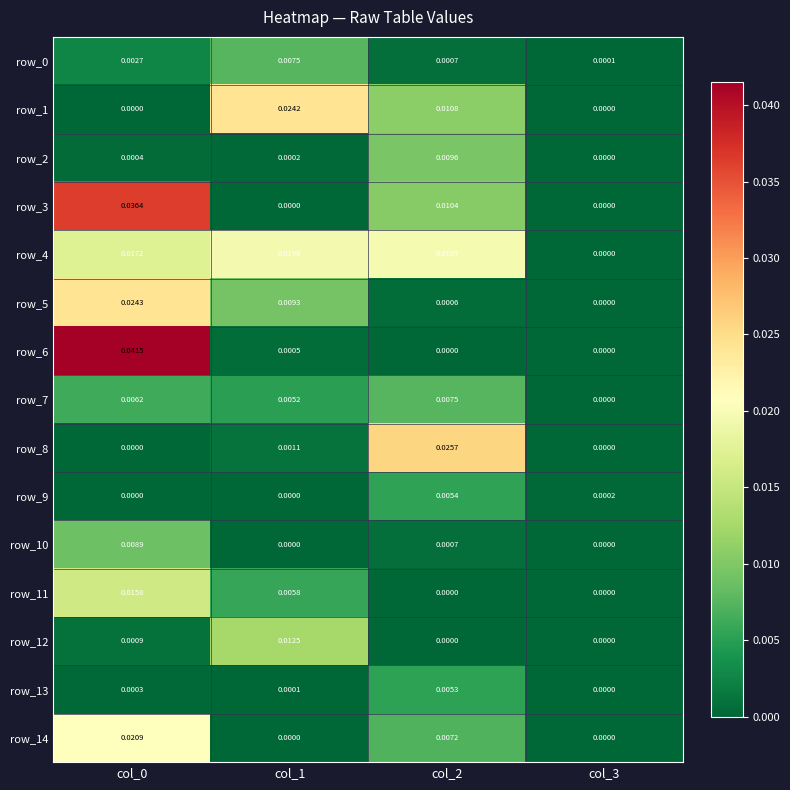

Which series has the widest spread of values?

row_6